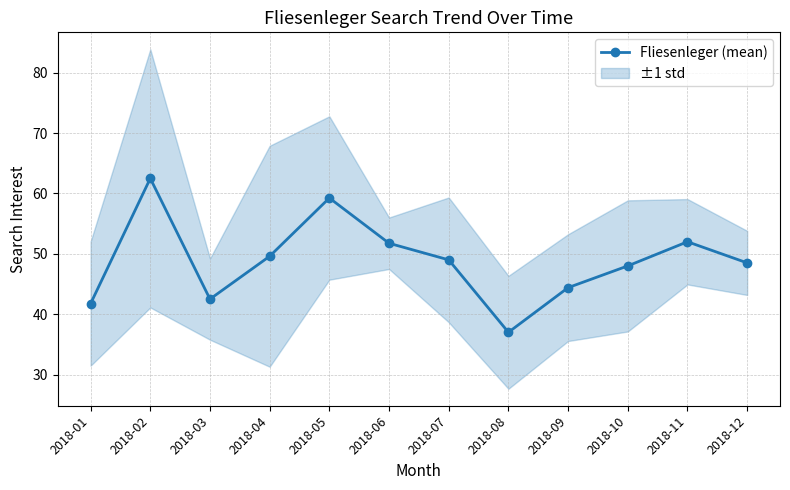

True or false: the data shows 71.1 at 2018-12.

False